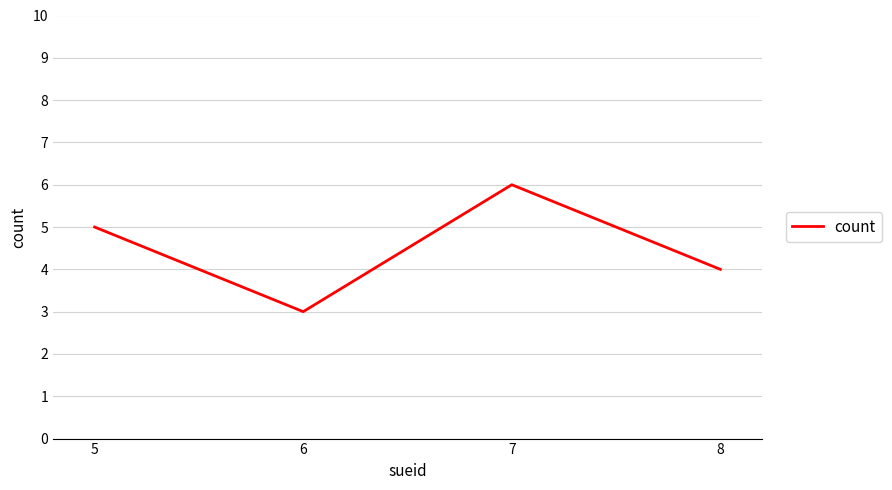

List the labels in order of value, largest first.

7, 5, 8, 6